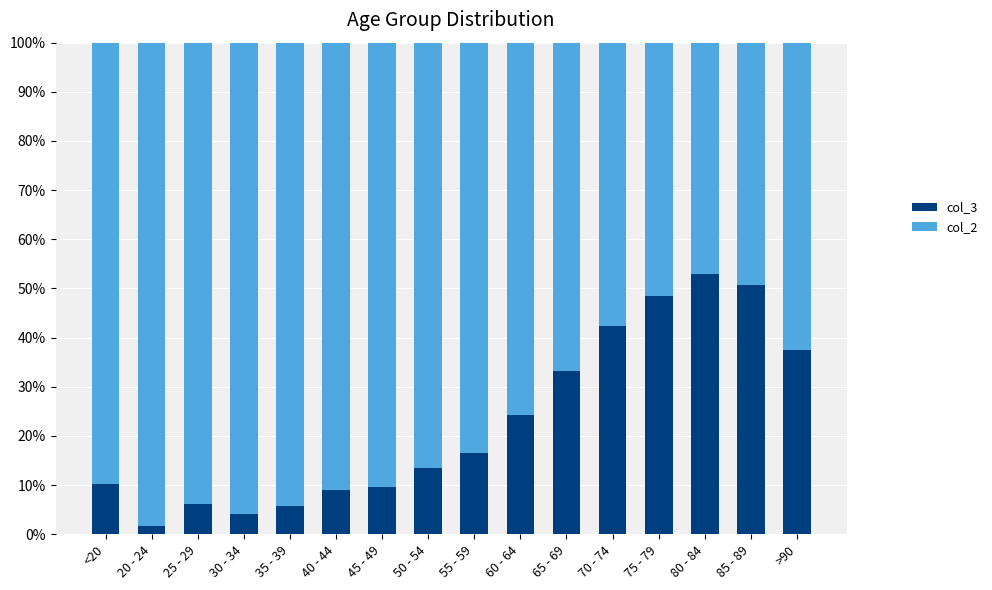

What is the total value across all series at 50 - 54?

100.0